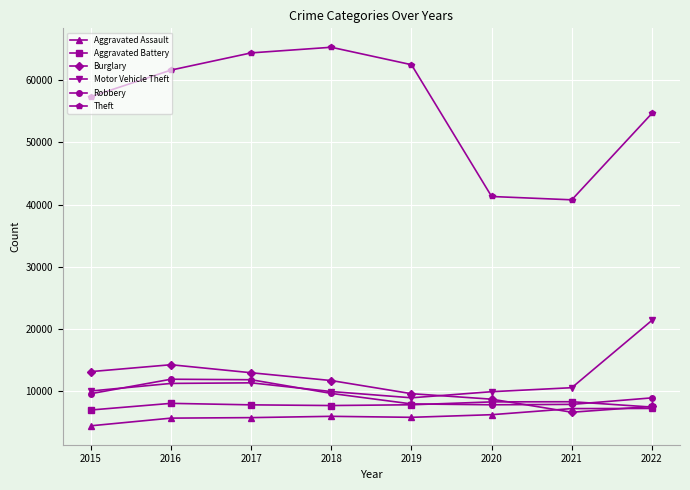

At how many categories does at least one series exceed 31846?

8